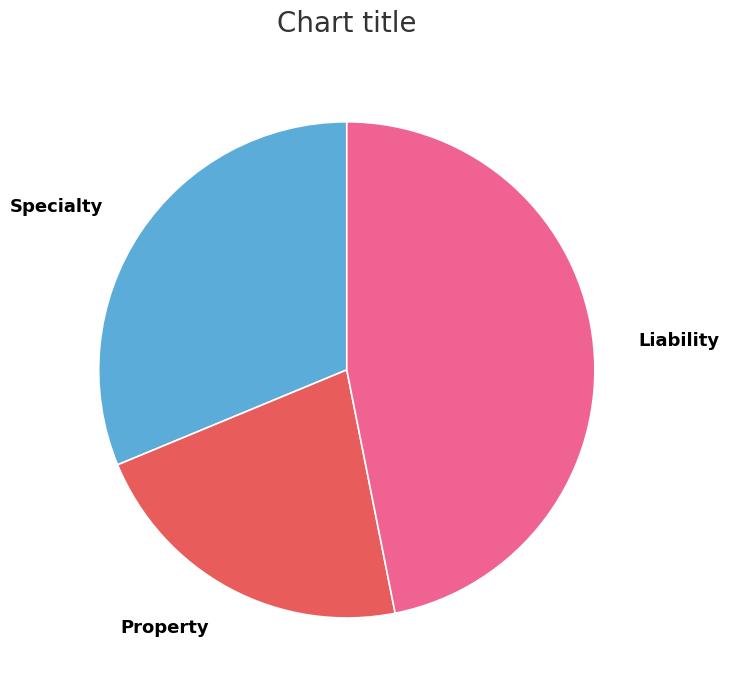

Which has a higher value, Property or Specialty?

Specialty